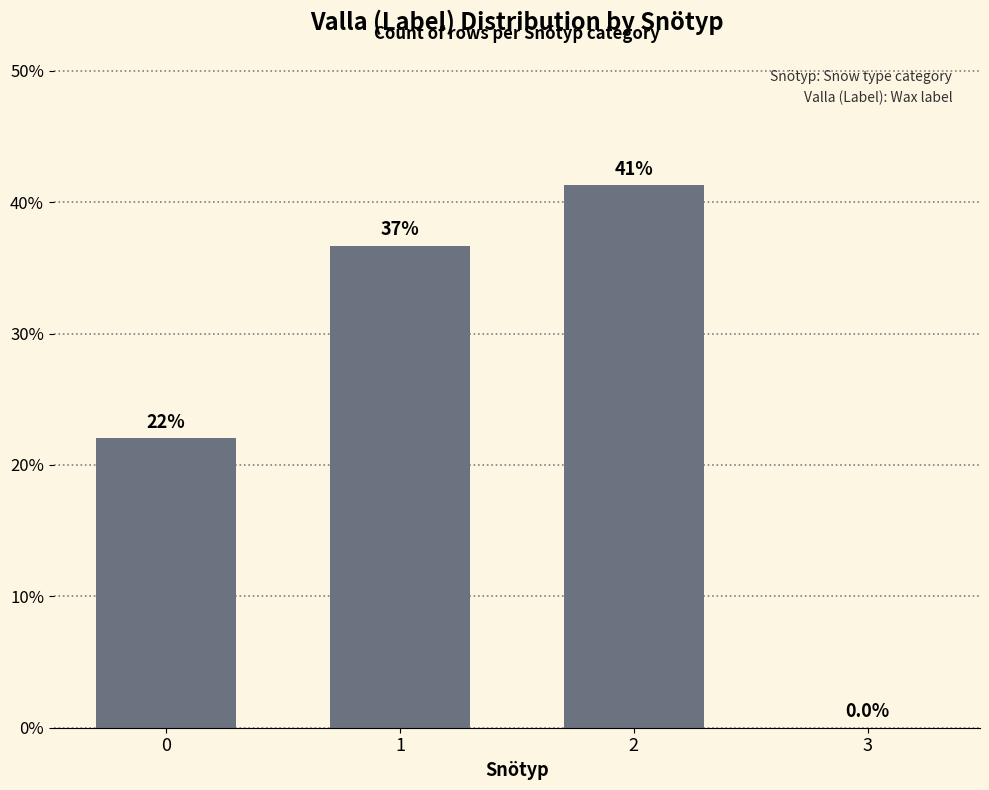

Where does the data first go above 36?

1